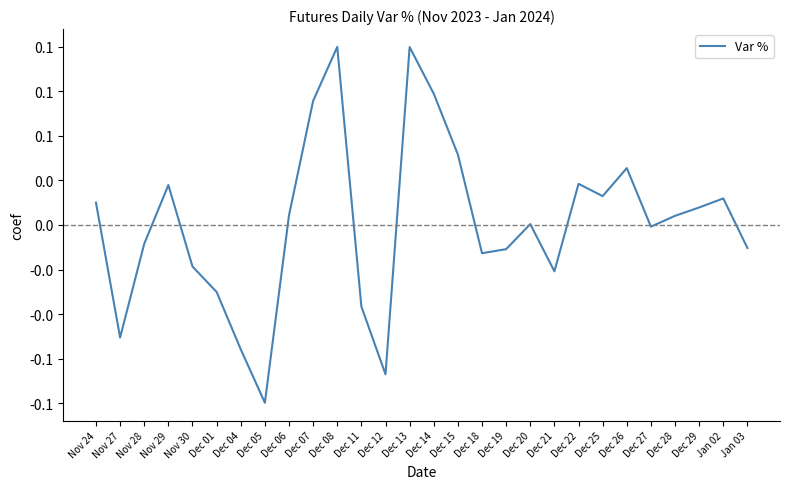

What is the difference between the maximum and minimum values?

0.2